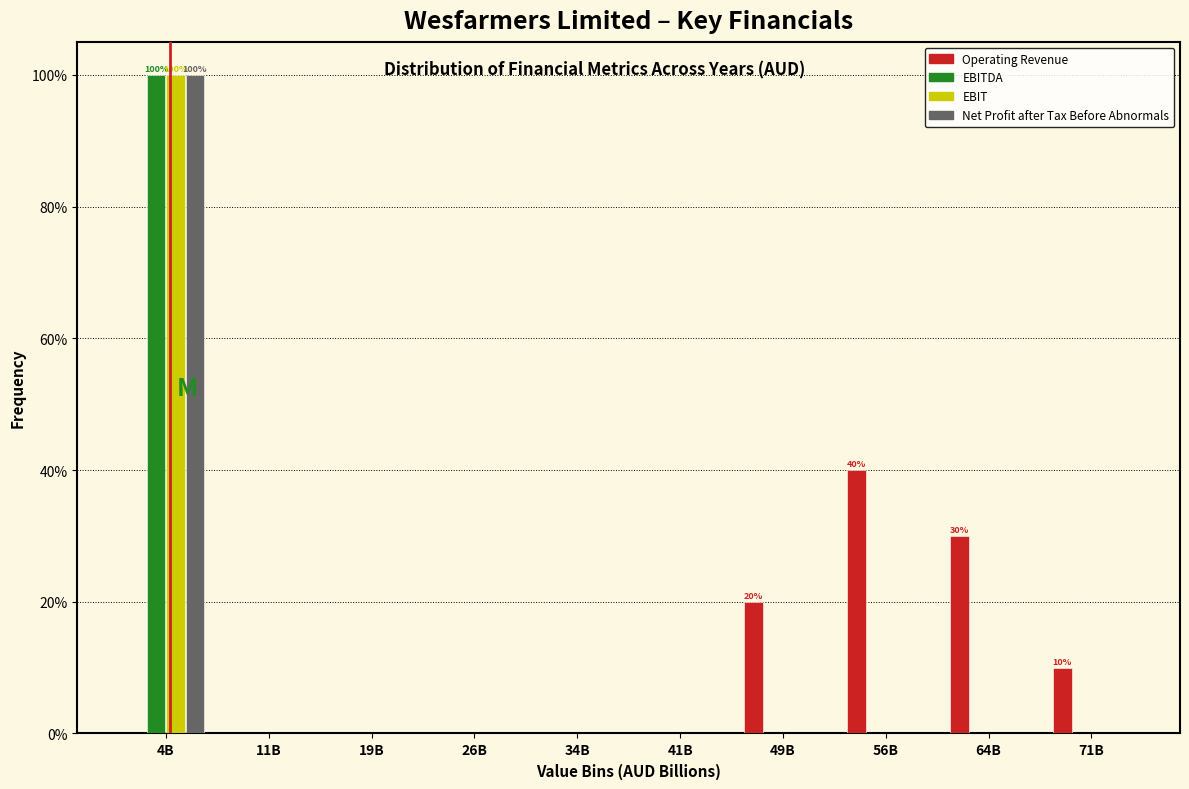

At which category is the sum across all series the highest?

4B